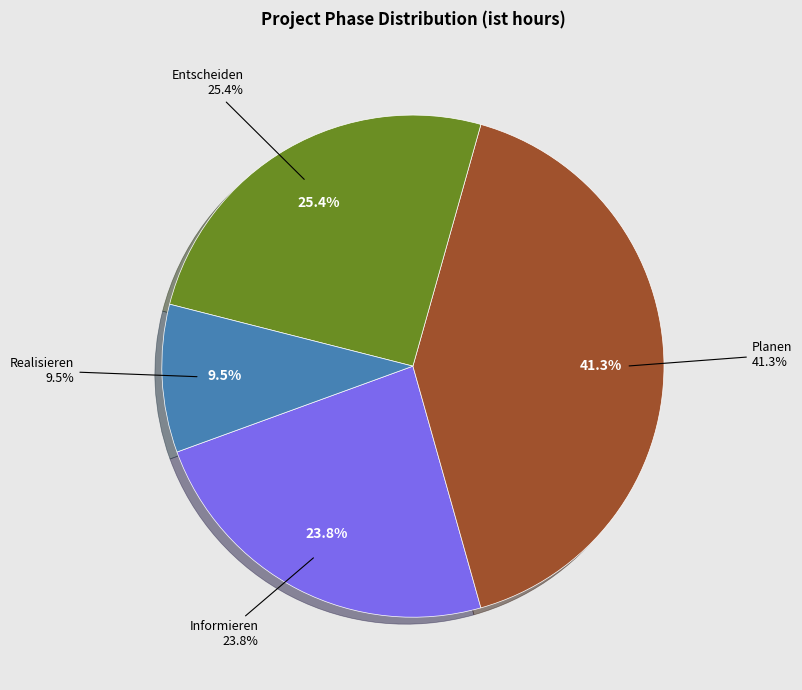

Which slice is the largest?

Planen